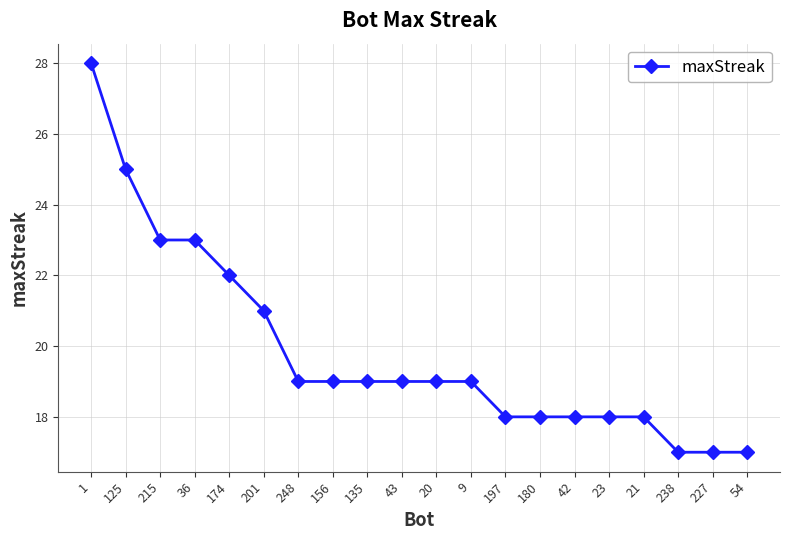

True or false: the data shows 9 at 174.

False